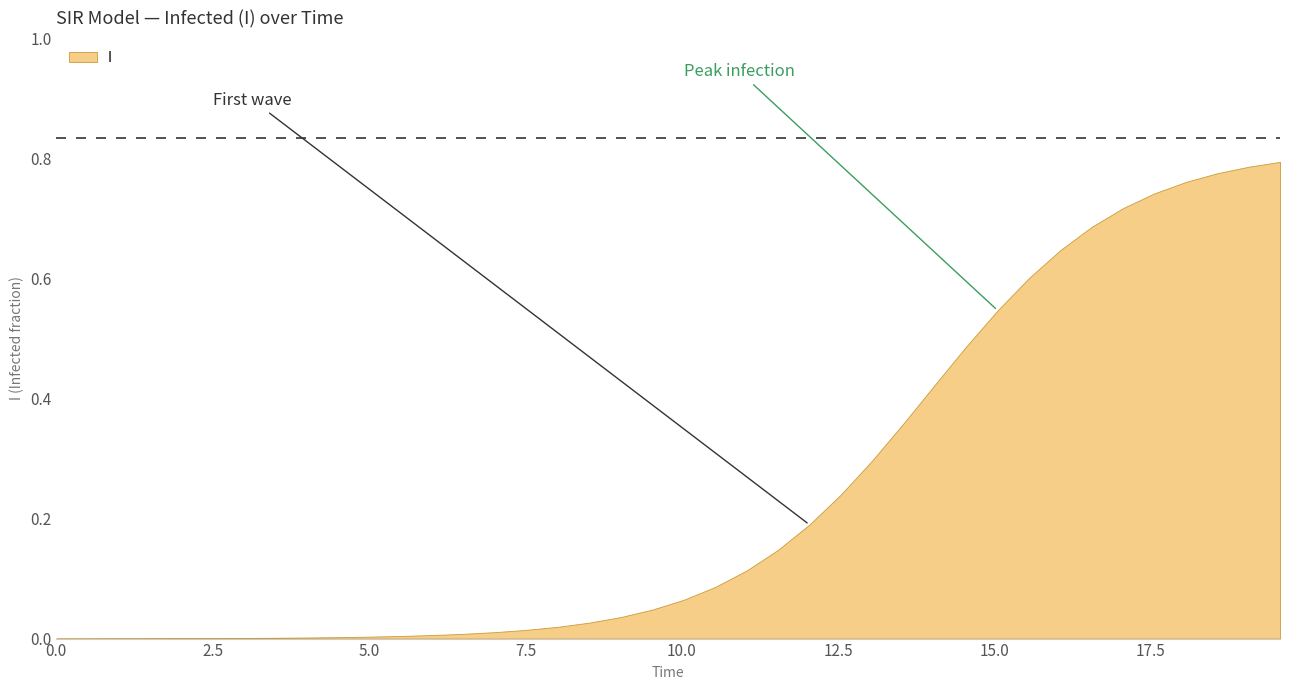

Rank the categories by value from lowest to highest.

0.0, 0.5016722408026756, 1.0033444816053512, 1.5050167224080266, 2.0066889632107023, 2.508361204013378, 3.0100334448160533, 3.511705685618729, 4.013377926421405, 4.51505016722408, 5.016722408026756, 5.518394648829432, 6.020066889632107, 6.521739130434782, 7.023411371237458, 7.525083612040134, 8.02675585284281, 8.528428093645484, 9.03010033444816, 9.531772575250836, 10.033444816053512, 10.535117056856187, 11.036789297658864, 11.538461538461538, 12.040133779264213, 12.54180602006689, 13.043478260869565, 13.545150501672241, 14.046822742474916, 14.548494983277592, 15.050167224080267, 15.551839464882944, 16.05351170568562, 16.555183946488295, 17.05685618729097, 17.558528428093645, 18.06020066889632, 18.561872909698998, 19.06354515050167, 19.565217391304348